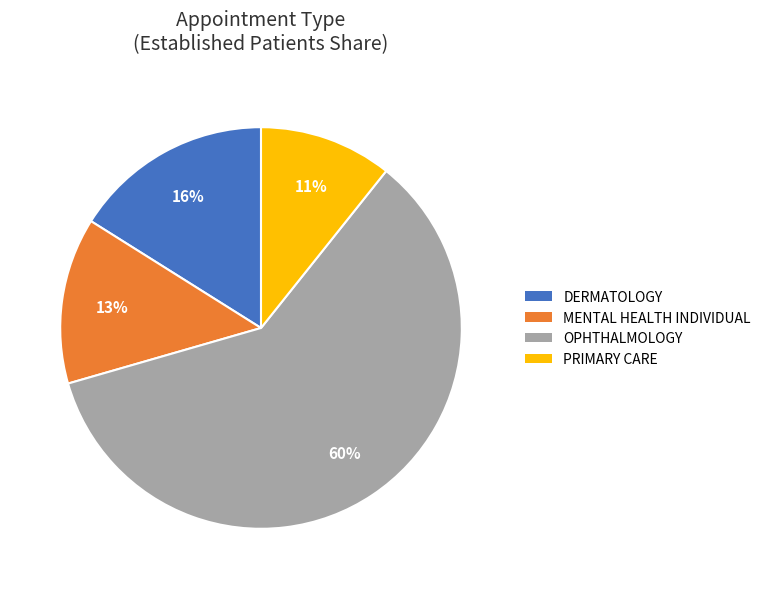

To the nearest percent, what is the average slice percentage?

25%